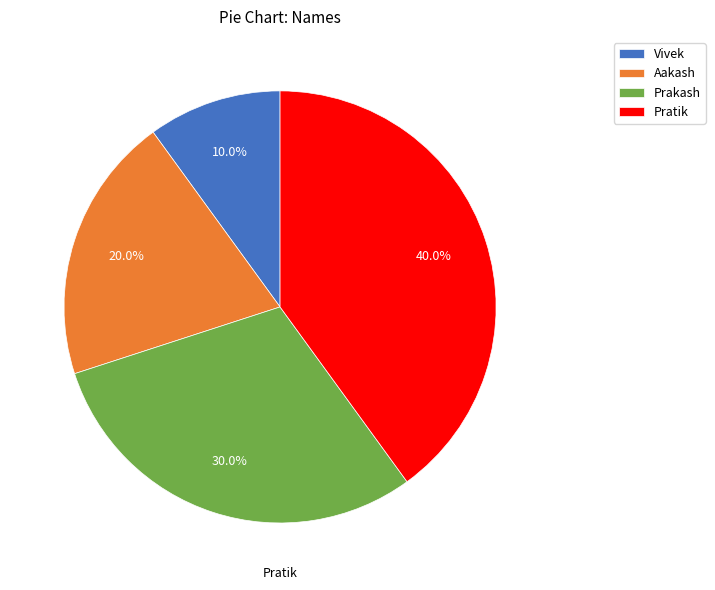

What percentage do Aakash and Vivek together represent?

30.0%